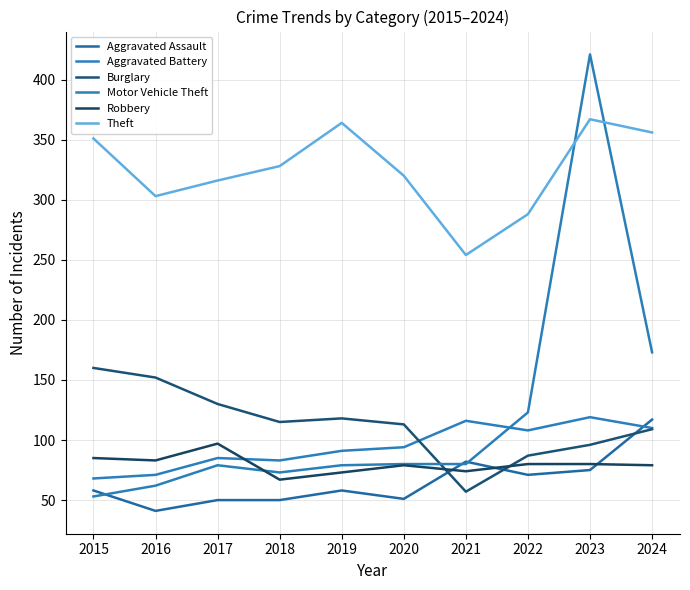

Does the chart have visible grid lines?

Yes